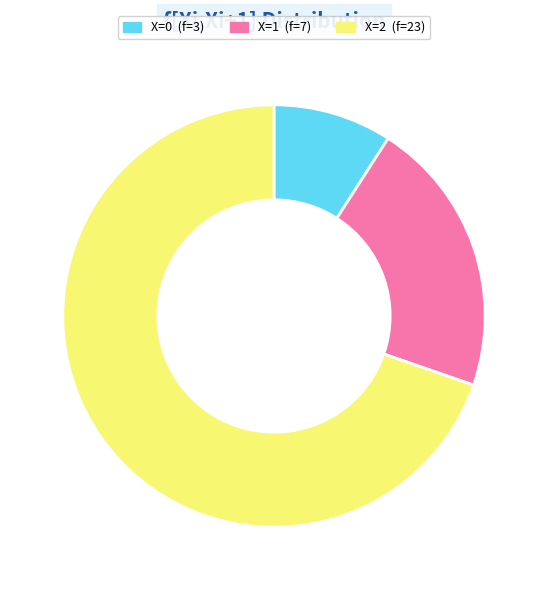

Does any single category account for the majority?

Yes